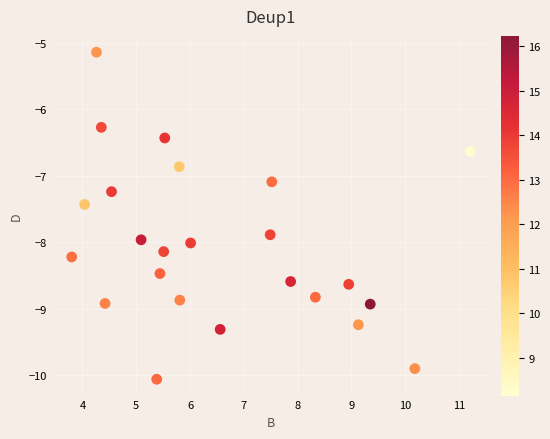

What is the range of X values (max minus min)?

7.4